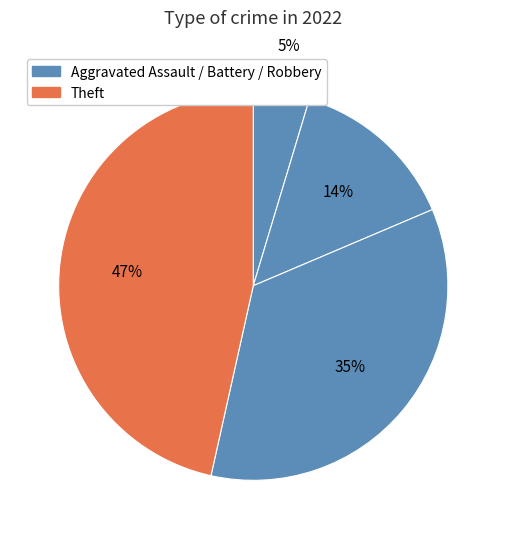

How many segments does this pie chart have?

4